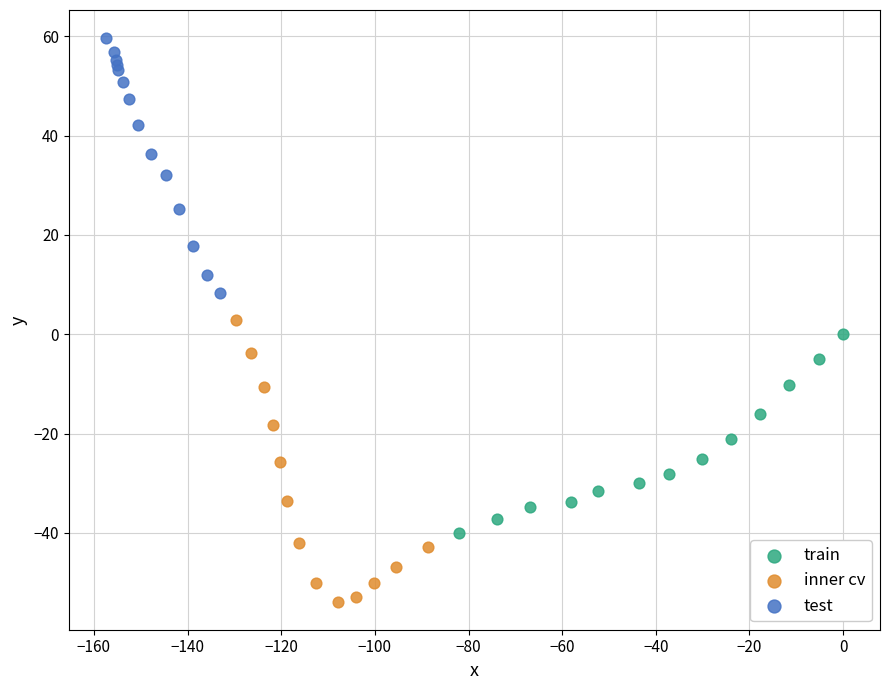

Which series reaches the maximum Y coordinate?

test